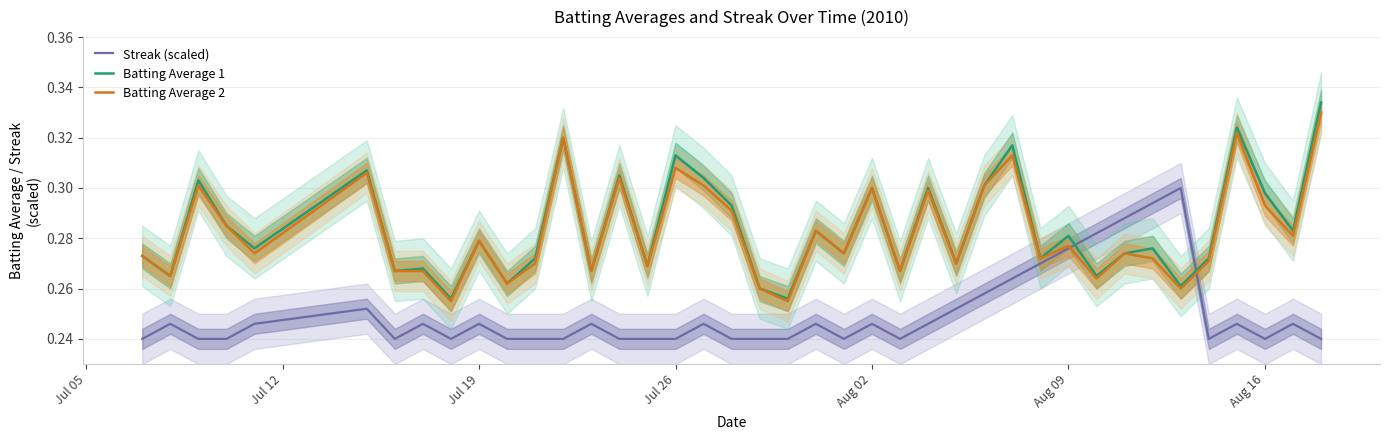

True or false: Batting Average 1 and Streak (scaled) cross at least once.

True